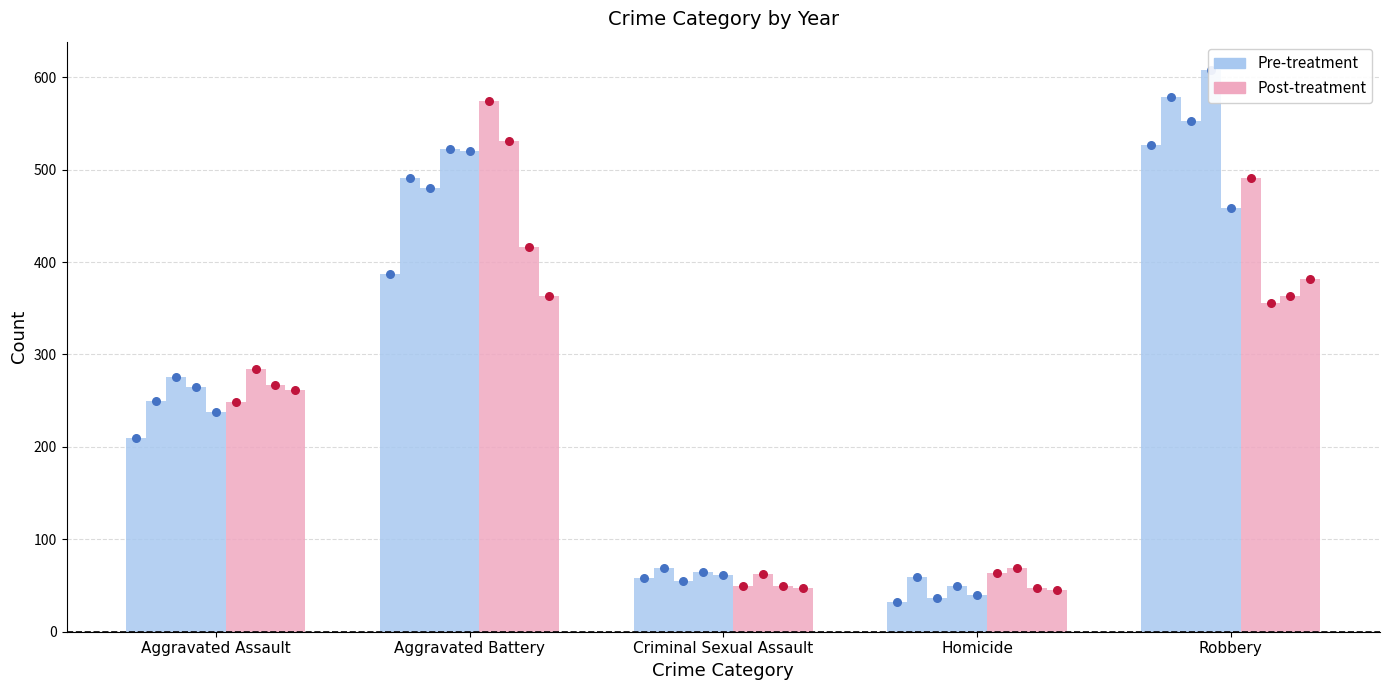

Which series contains the lowest Y value?

Pre-treatment